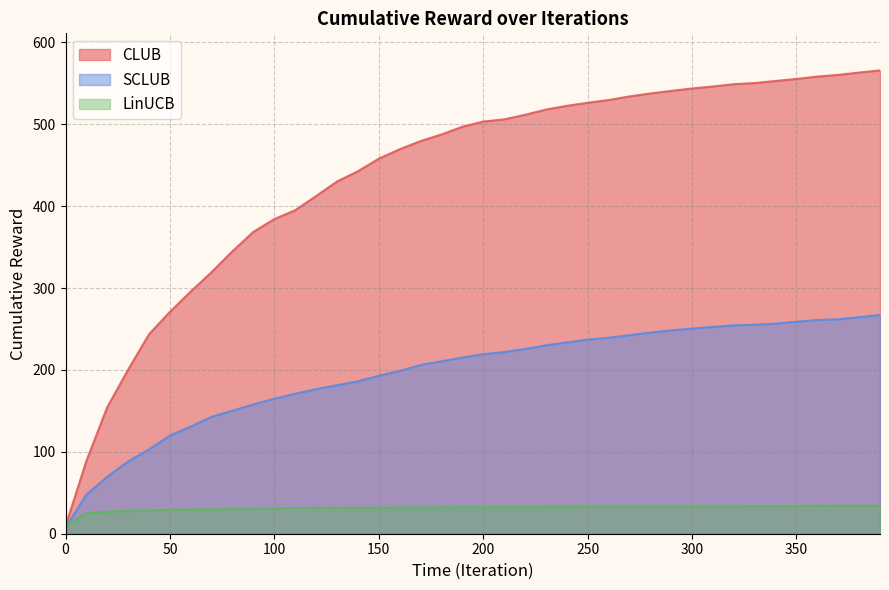

Between 300 and 210, which is larger?

300